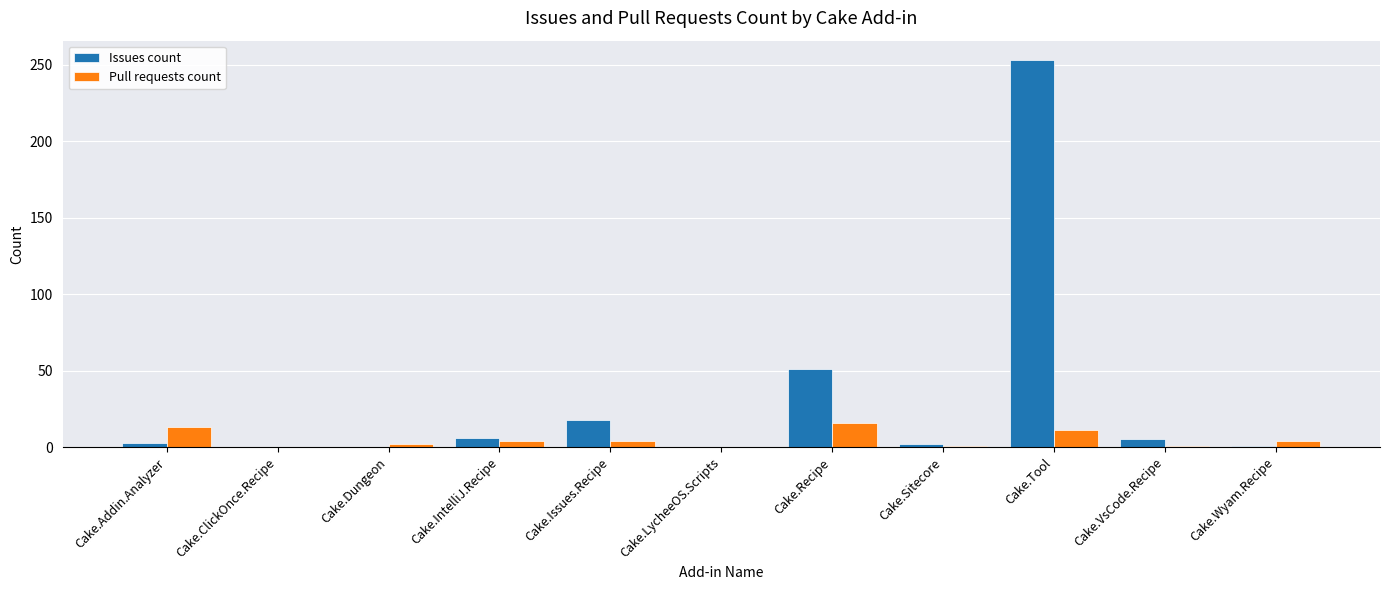

What is the greatest value displayed?

253